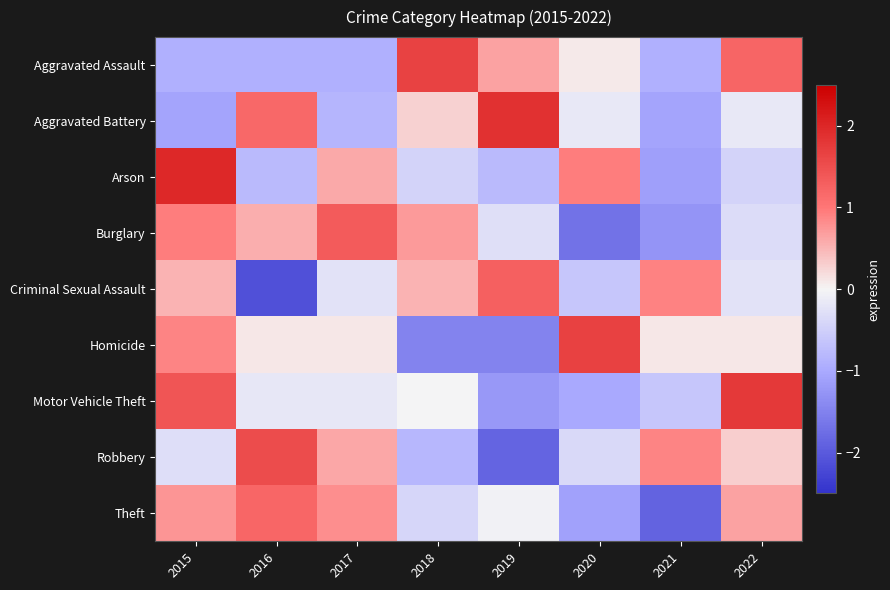

At which category is the sum across all series the highest?

2015